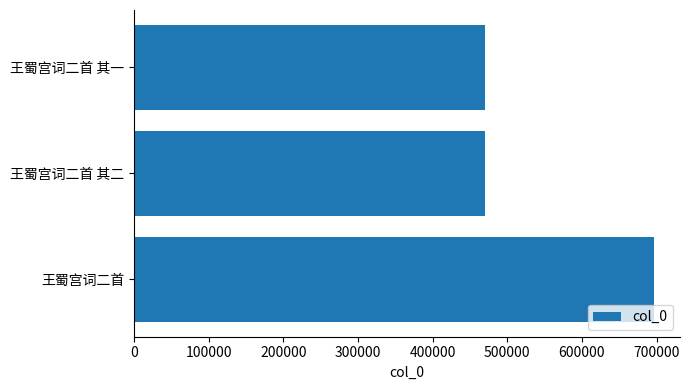

The chart shows a value of 213444 at 王蜀宫词二首 其二. True or false?

False